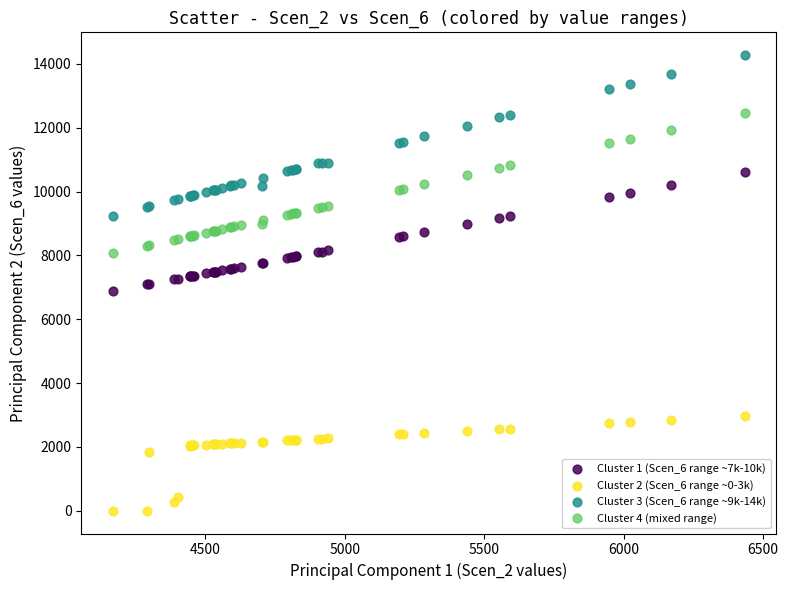

What are all the series names shown in the legend?

Cluster 1 (Scen_6 range ~7k-10k), Cluster 2 (Scen_6 range ~0-3k), Cluster 3 (Scen_6 range ~9k-14k), Cluster 4 (mixed range)